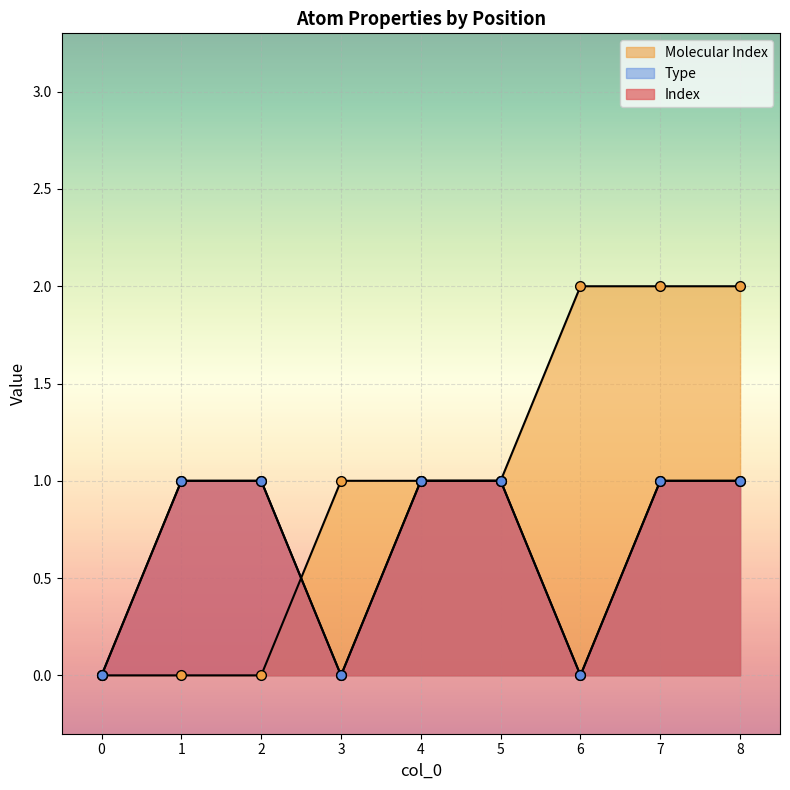

Reading left to right, transcribe all the data shown in this chart.

Index: 0	1	1	0	1	1	0	1	1
Molecular Index: 0	0	0	1	1	1	2	2	2
Type: 0	1	1	0	1	1	0	1	1